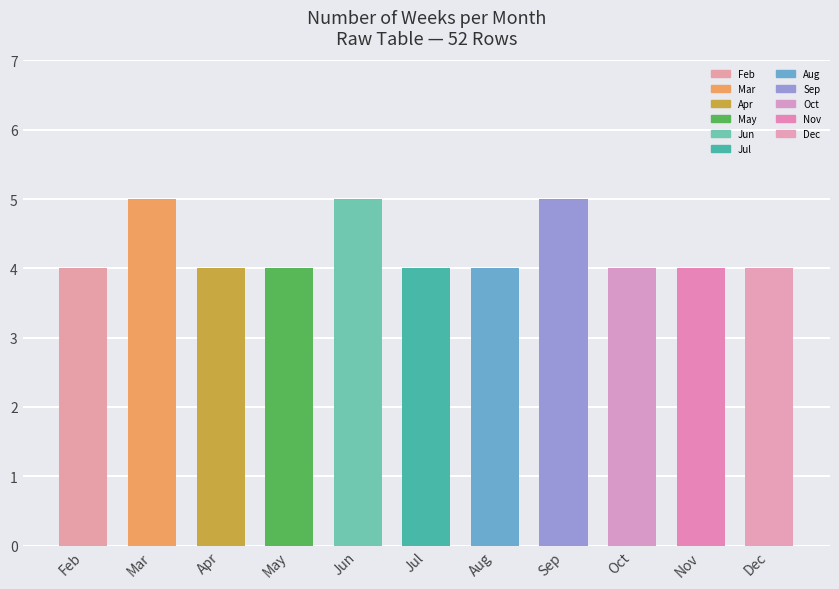

Reading right to left, list all the values displayed in this chart.

Dec=4	Nov=4	Oct=4	Sep=5	Aug=4	Jul=4	Jun=5	May=4	Apr=4	Mar=5	Feb=4